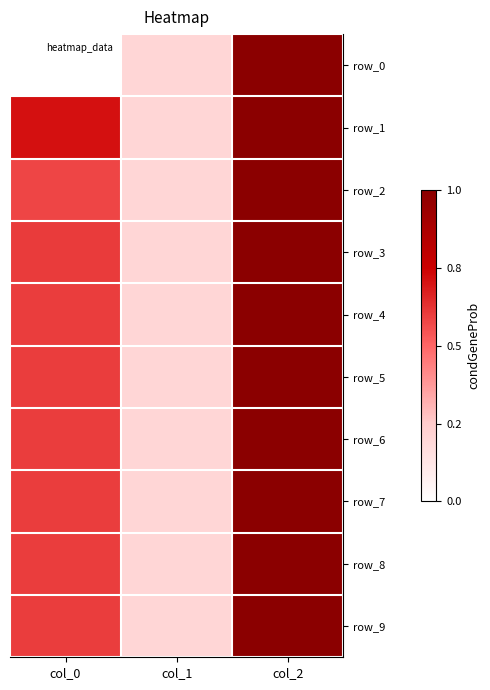

What is the sum of all row_1 values?

0.3